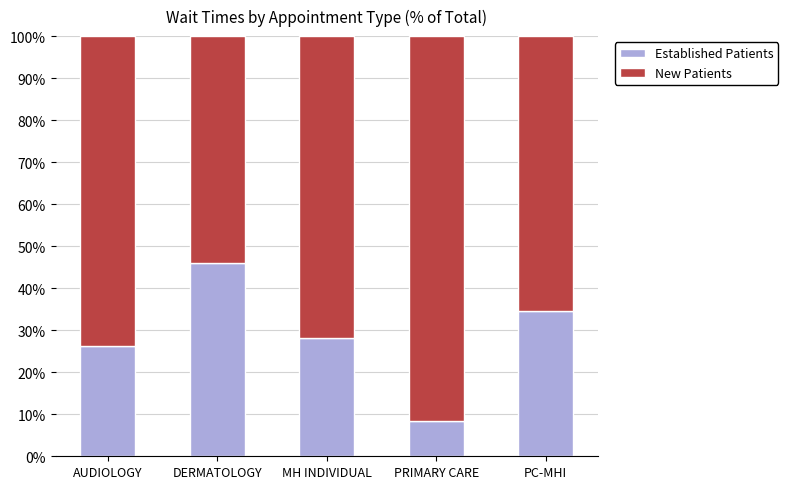

What is the total value across all series at AUDIOLOGY?

100.0